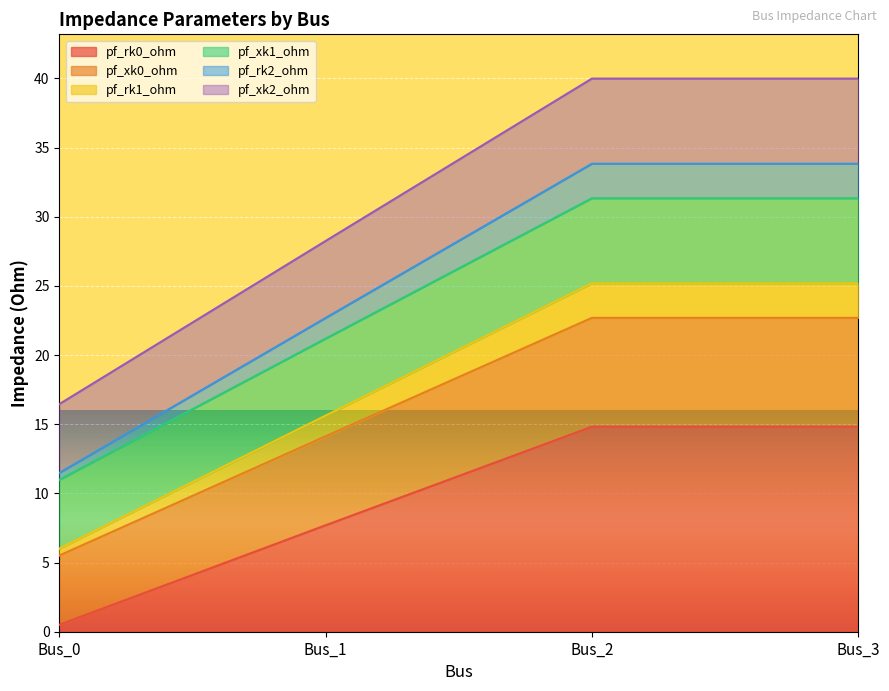

What is the difference between the maximum and minimum values in the pf_rk0_ohm series?

14.3